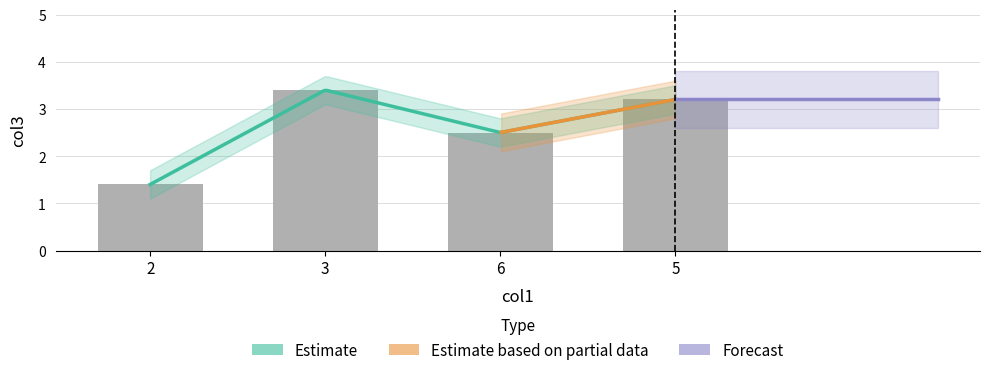

What is the label of the 1st bar from the right?

5